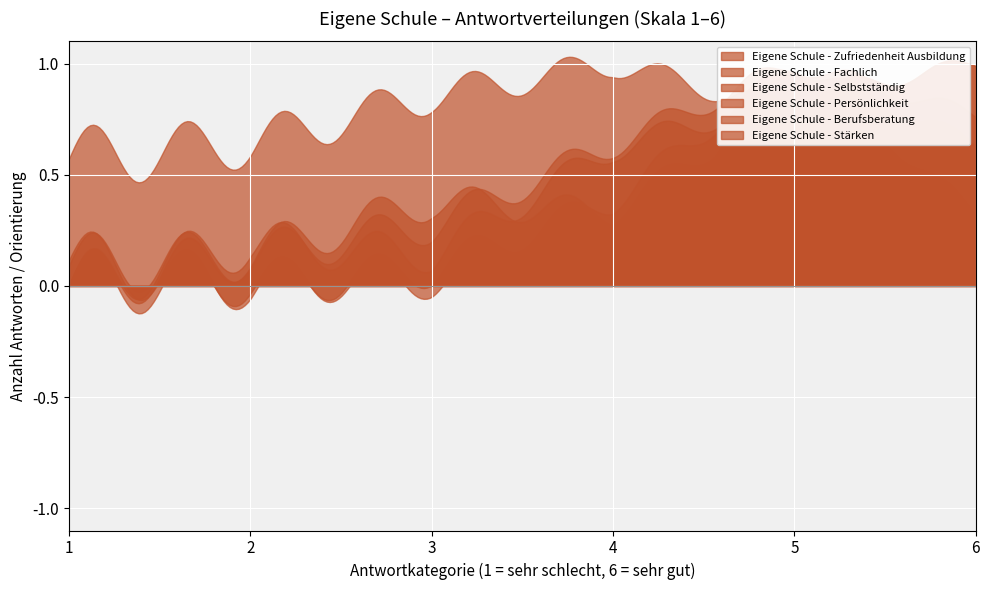

Which series ends up on top after the final intersection of Eigene Schule - Stärken and Eigene Schule - Zufriedenheit Ausbildung?

Eigene Schule - Zufriedenheit Ausbildung